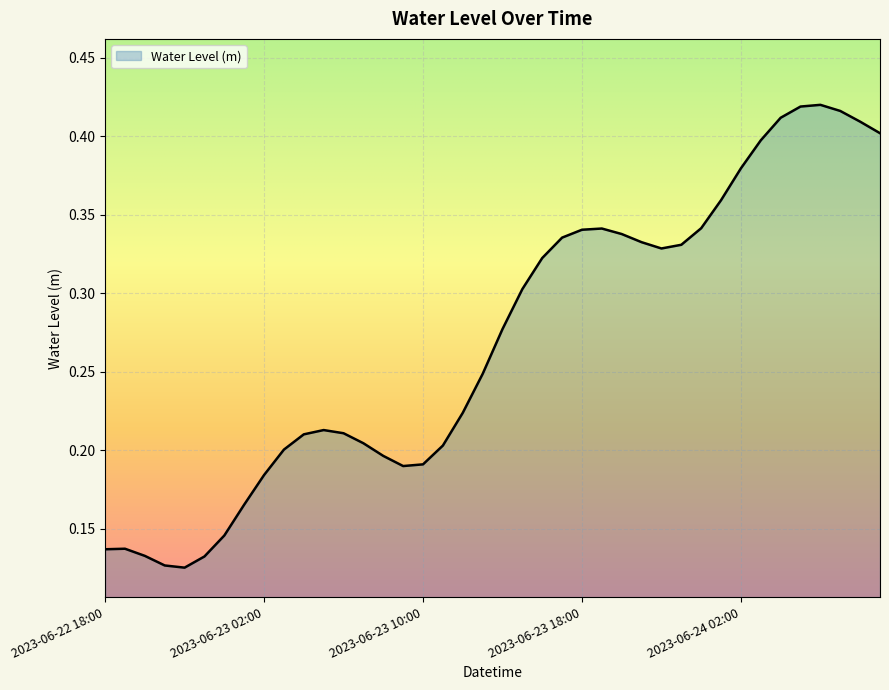

Does the chart have visible grid lines?

Yes